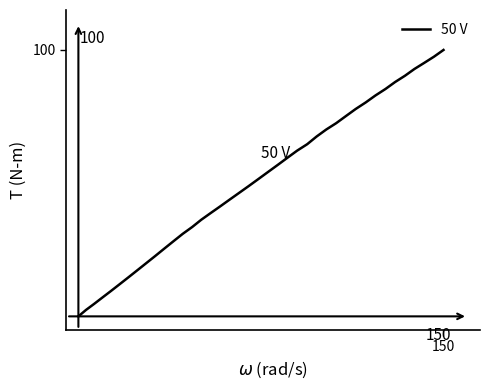

Does the chart have visible grid lines?

No